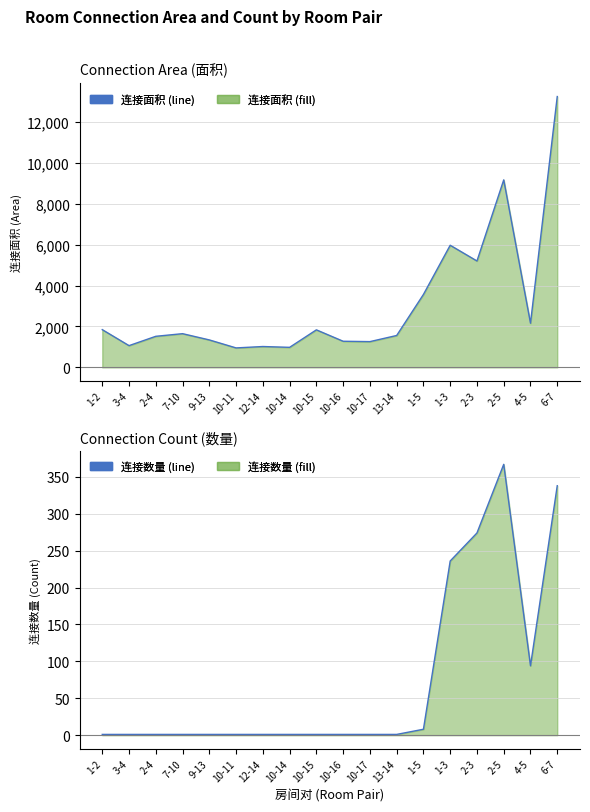

Which series has the largest range (max minus min)?

连接面积 (line)